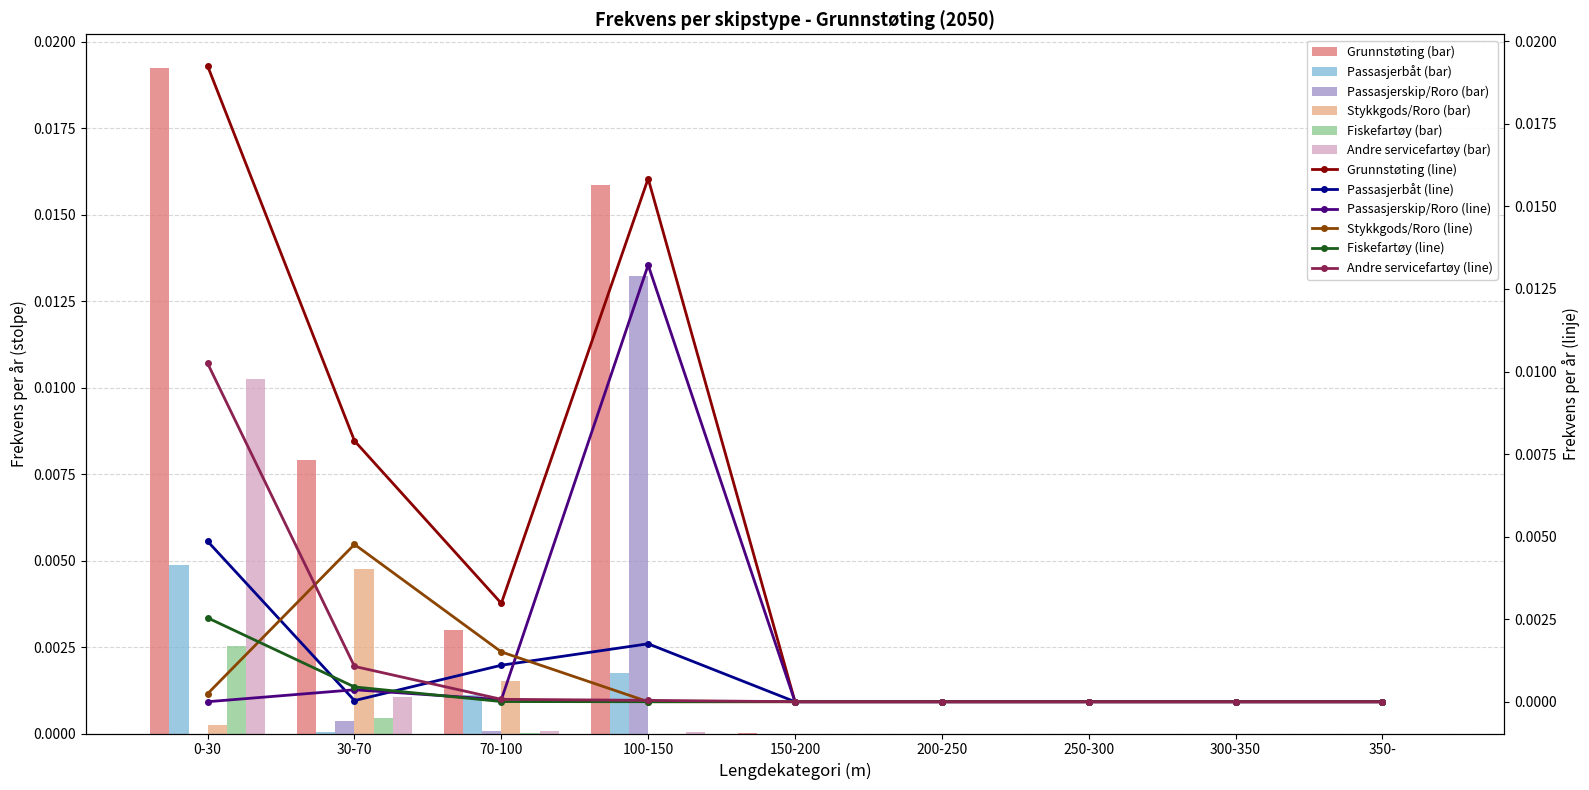

List the series in order of their peak value, highest first.

Grunnstøting, Passasjerskip/Roro, Andre servicefartøy, Passasjerbåt, Stykkgods/Roro, Fiskefartøy